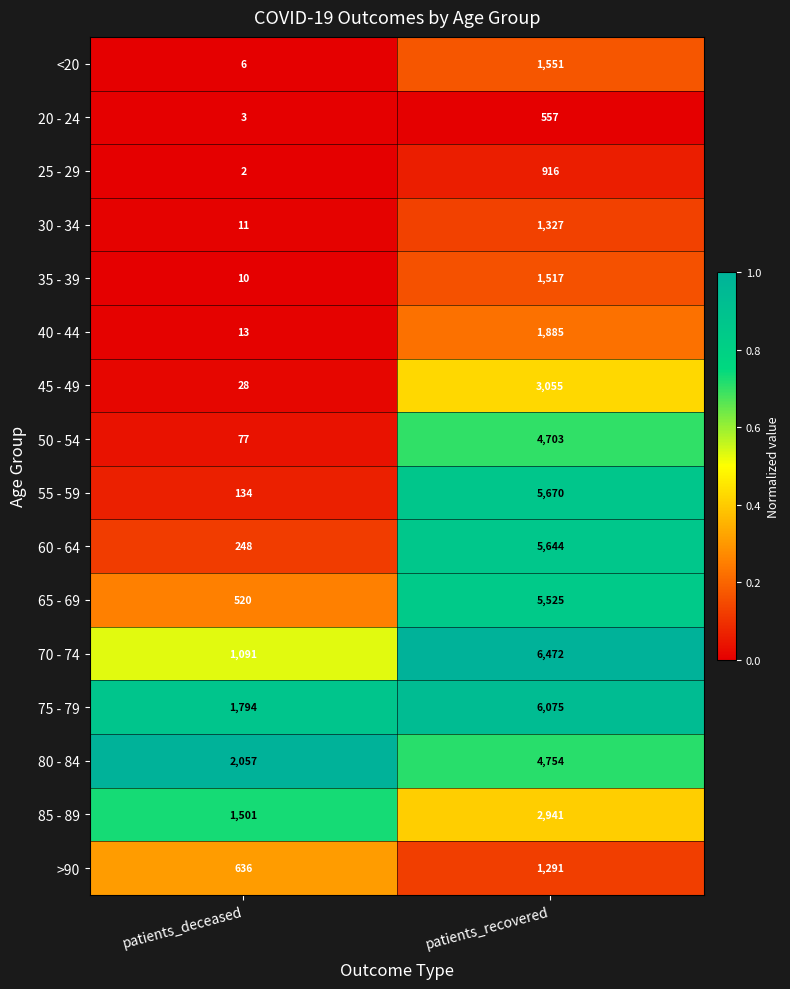

The 50 - 54 series shows 119 at patients_deceased. True or false?

False